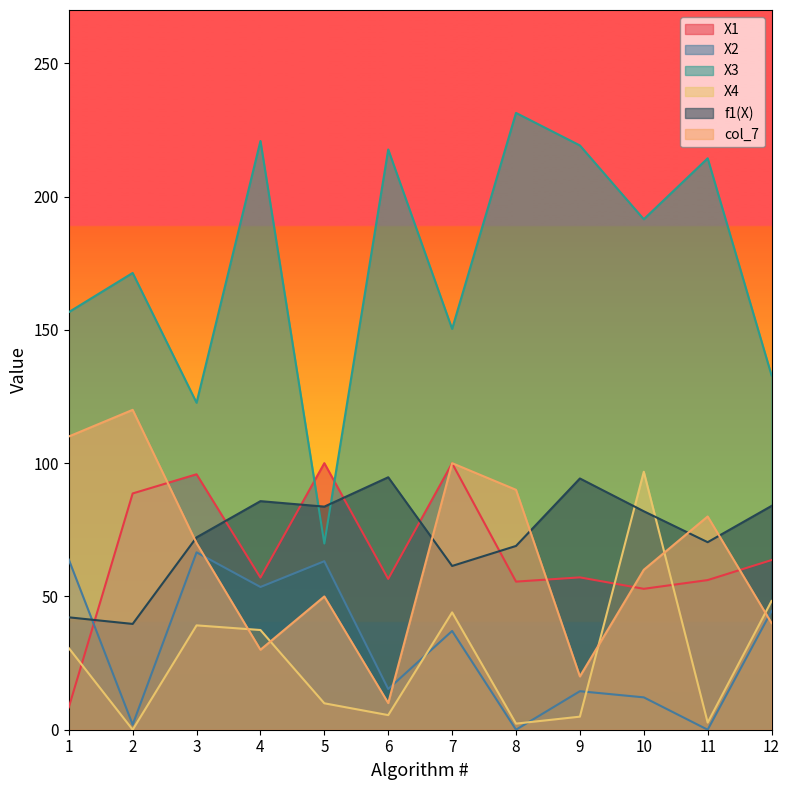

List the series in order of their peak value, highest first.

X3, col_7, X1, X4, f1(X), X2